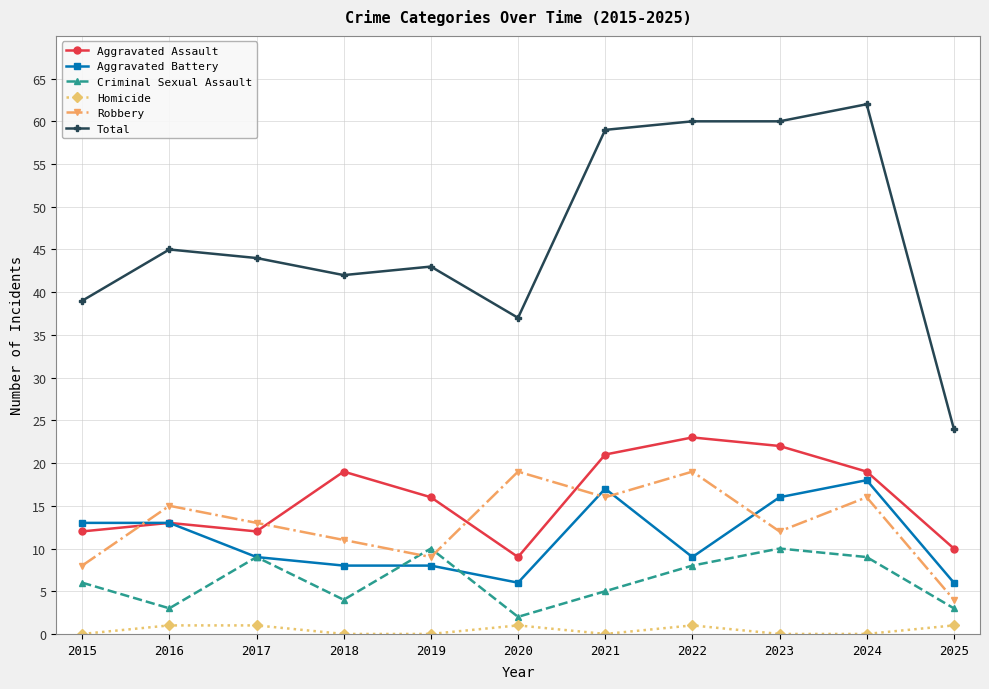

At how many categories does at least one series exceed 48?

4